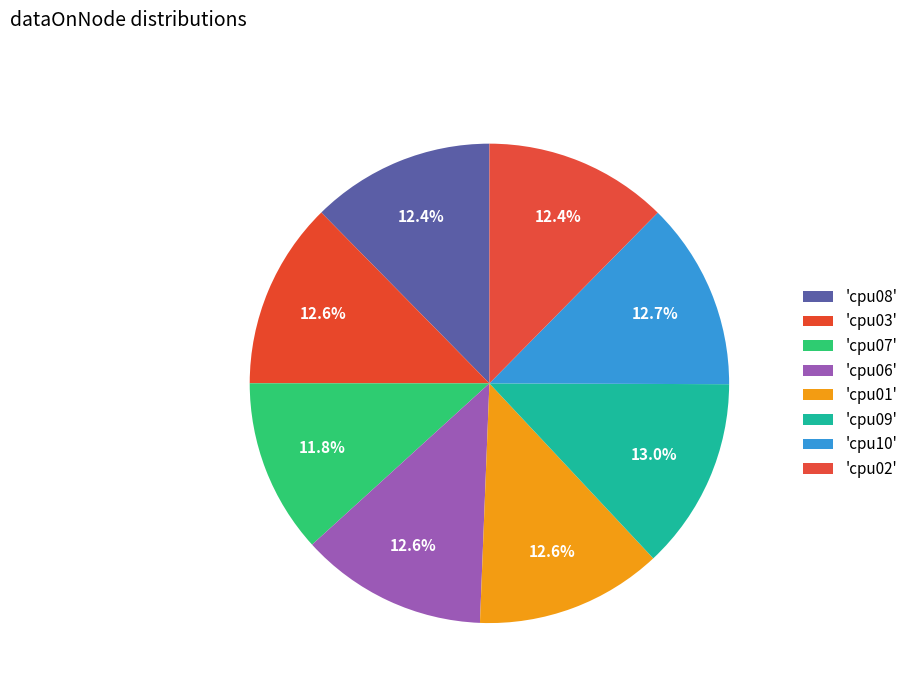

How many slices are in this pie chart?

8